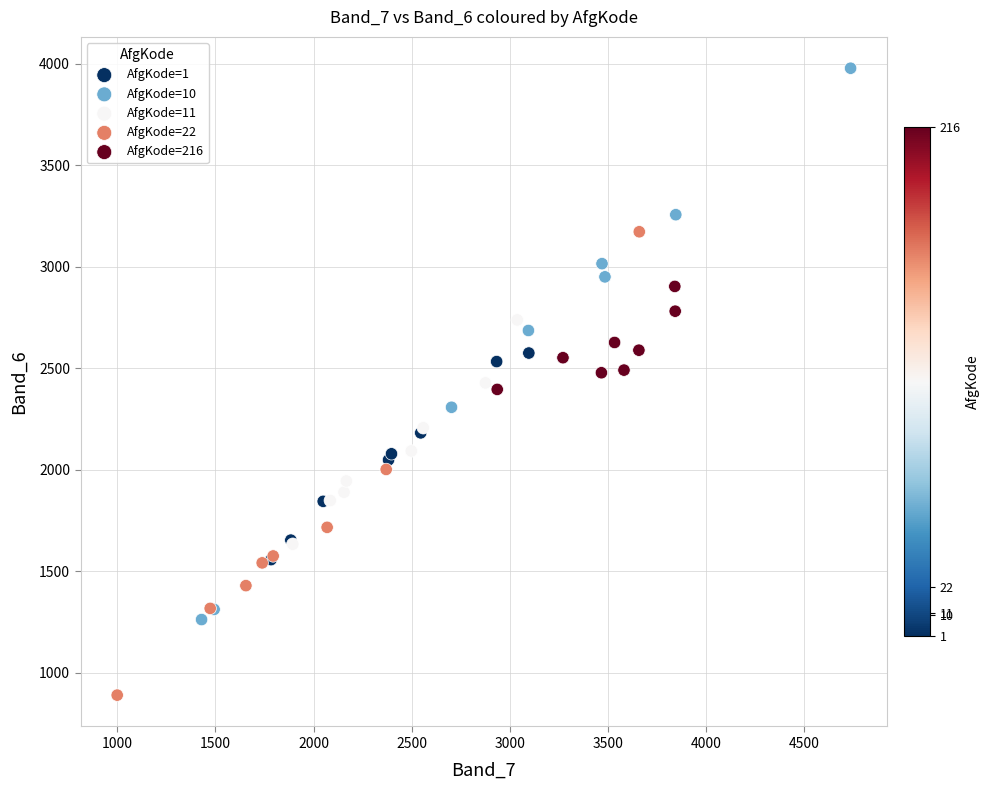

Which series reaches the minimum Y coordinate?

AfgKode=22